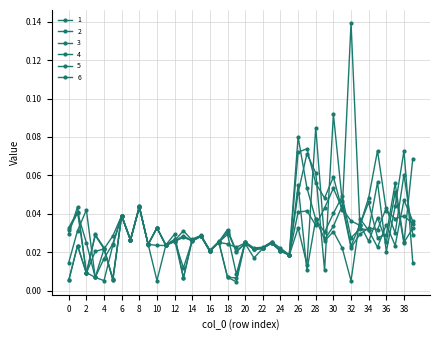

Rank the categories by 3 value from lowest to highest.

5, 19, 18, 2, 29, 13, 25, 3, 16, 24, 21, 4, 22, 32, 11, 9, 38, 20, 23, 36, 17, 34, 14, 12, 7, 15, 0, 10, 33, 35, 6, 8, 1, 31, 26, 37, 28, 39, 27, 30